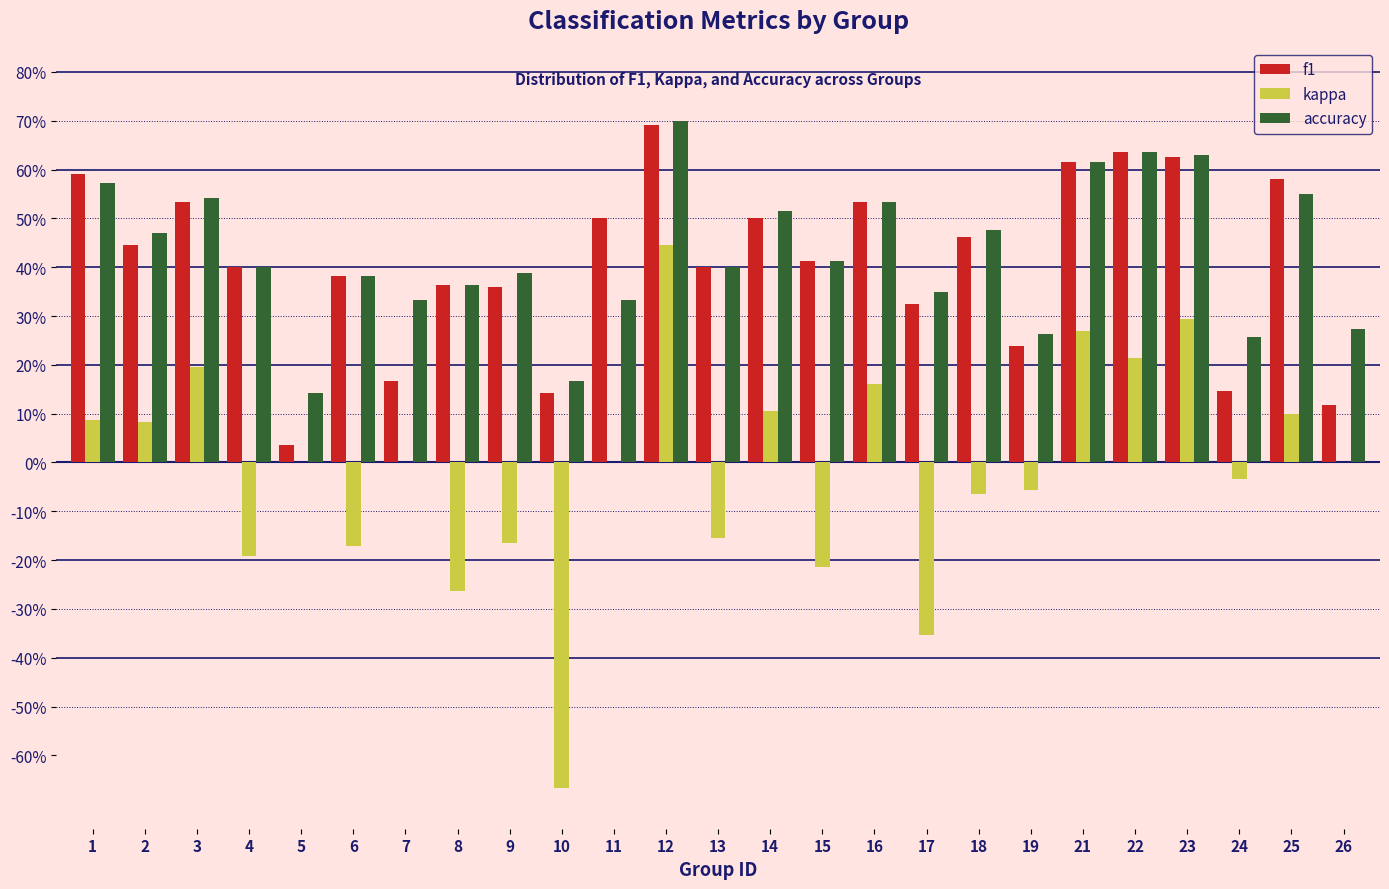

What are all the series names shown in the legend?

f1, kappa, accuracy